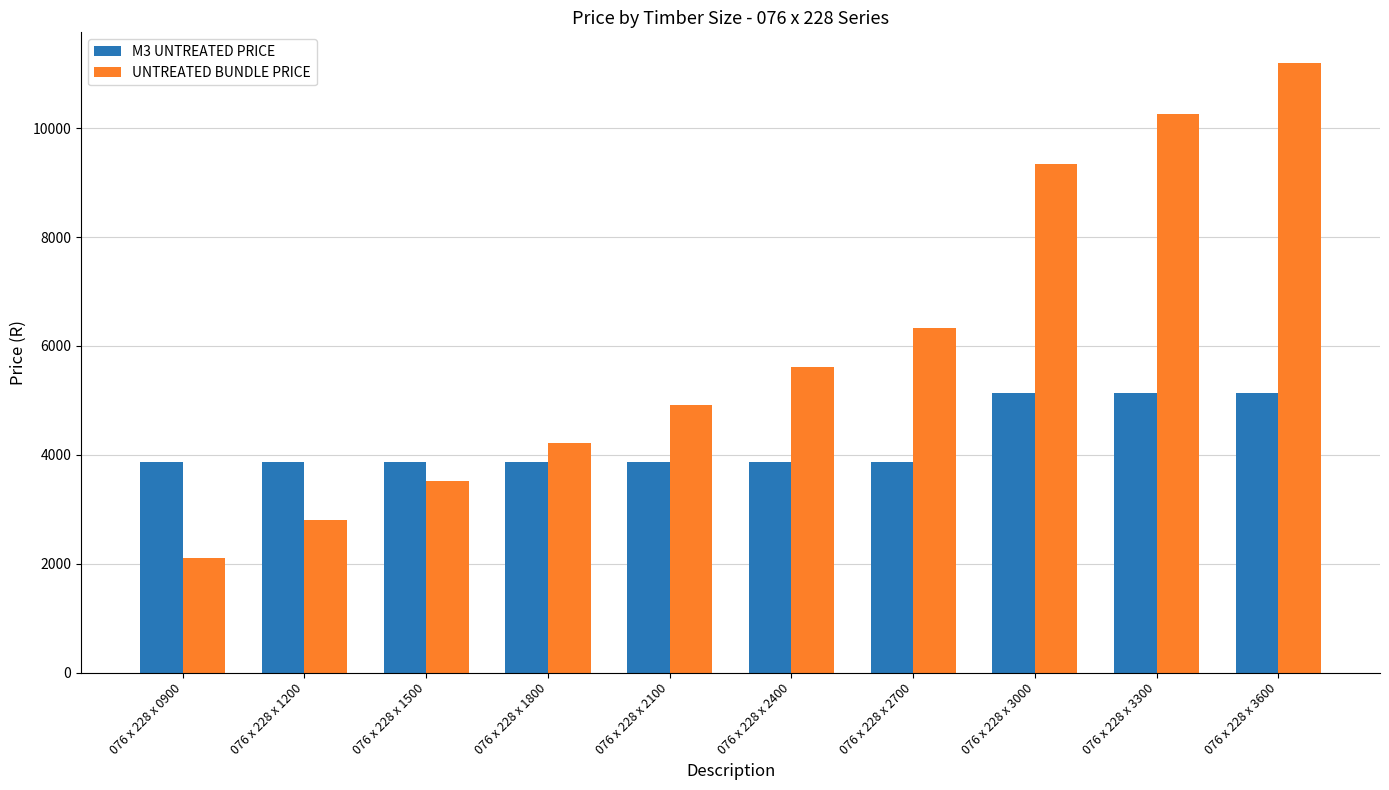

How many bars are there in total?

20